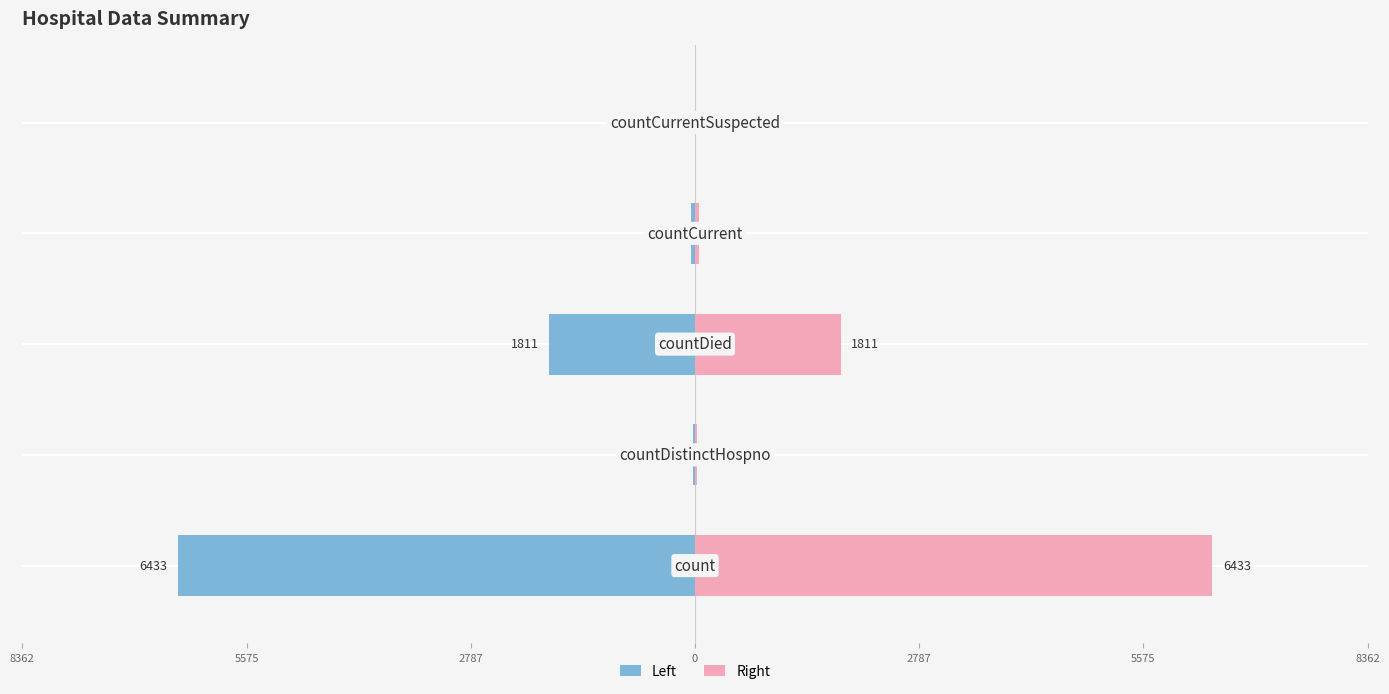

What is the difference between the second highest and minimum values in the Right series?

1811.5